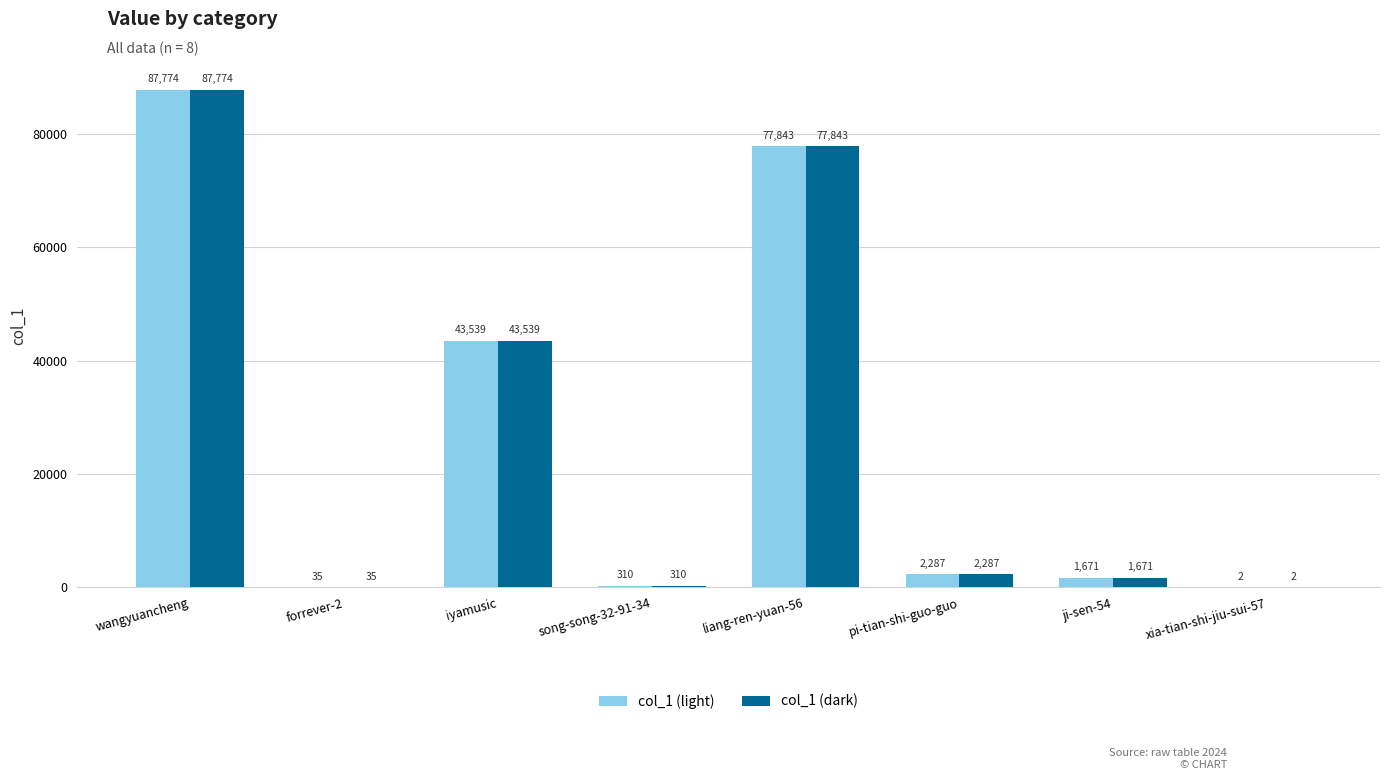

Is it true that col_1 (dark) equals 2 at xia-tian-shi-jiu-sui-57?

True